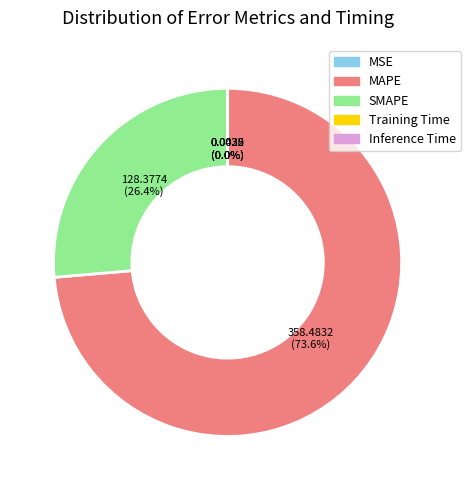

To the nearest percent, what percentage of the pie is MAPE?

74%